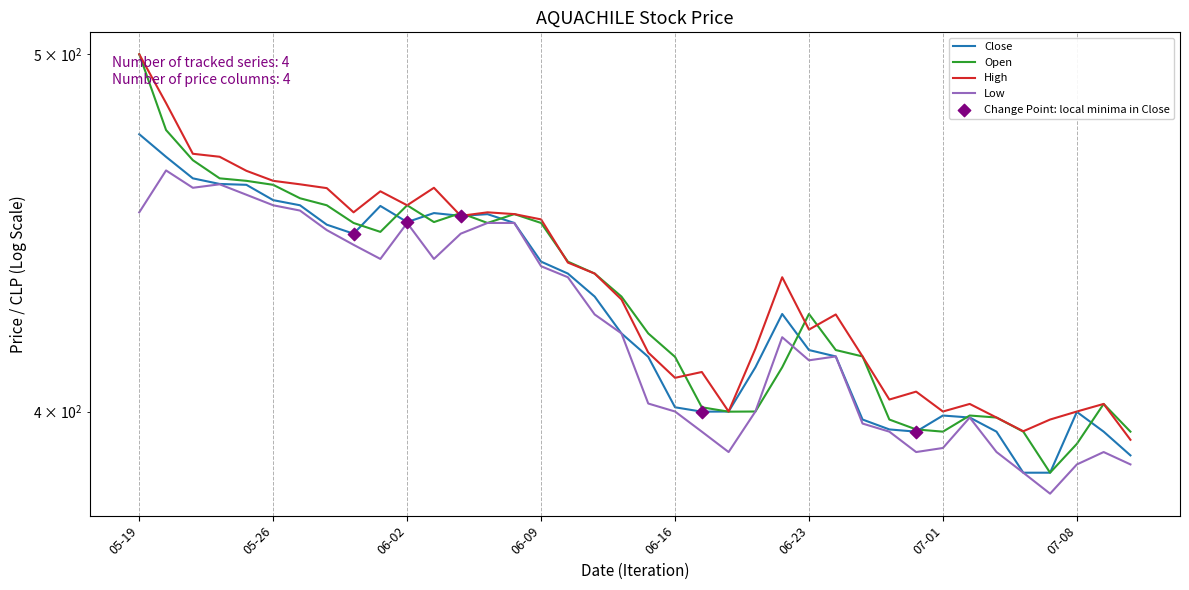

Which series reaches the minimum Y coordinate?

Low